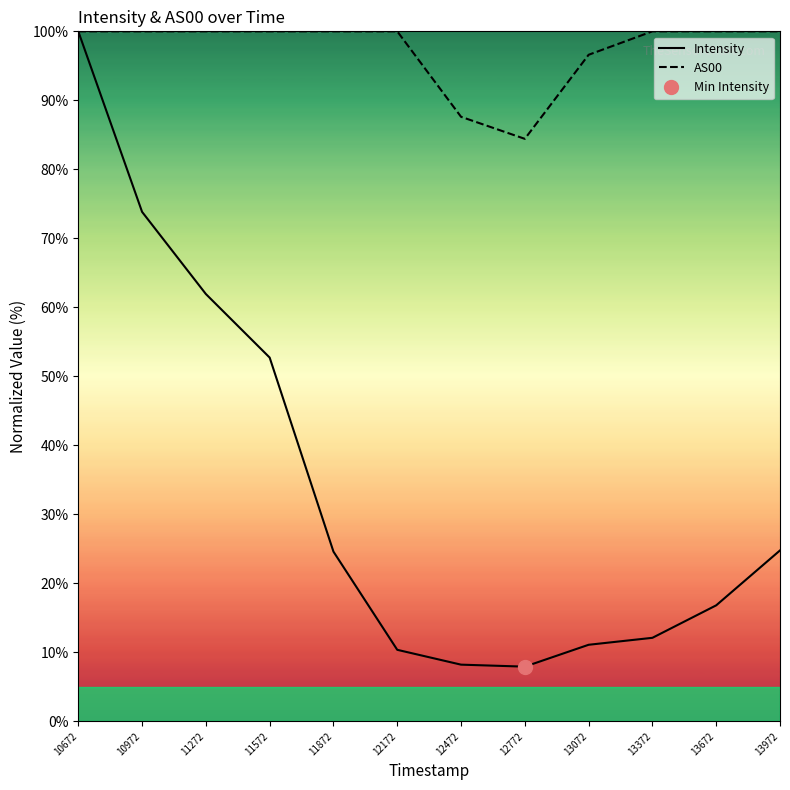

Which category has the highest value in the Intensity series?

10672